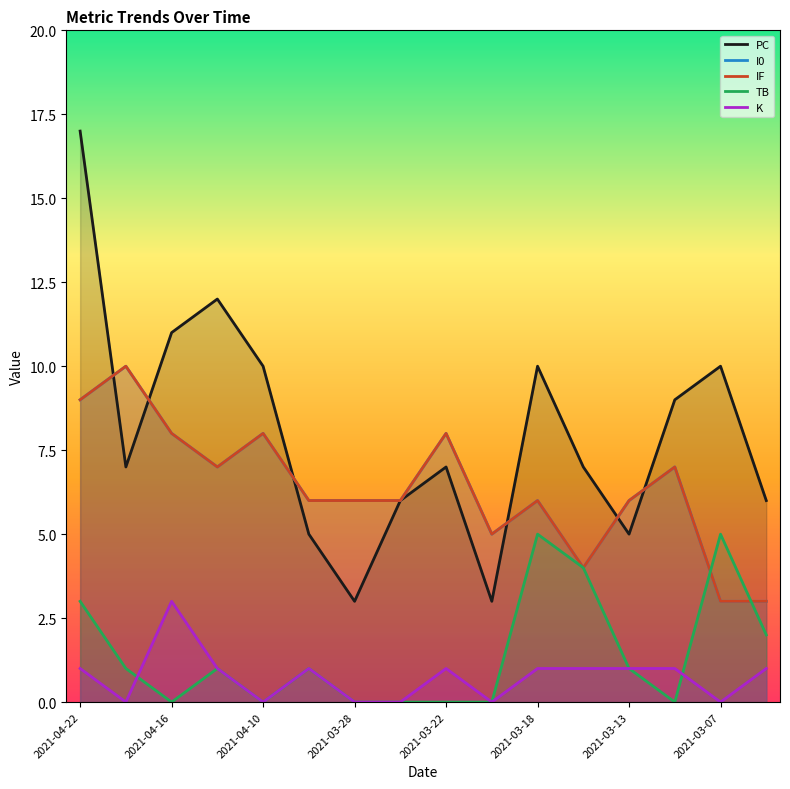

Reading right to left, what are all the values shown in this chart?

PC: 6	10	9	5	7	10	3	7	6	3	5	10	12	11	7	17
I0: 3	3	7	6	4	6	5	8	6	6	6	8	7	8	10	9
IF: 3	3	7	6	4	6	5	8	6	6	6	8	7	8	10	9
TB: 2	5	0	1	4	5	0	0	0	0	1	0	1	0	1	3
K: 1	0	1	1	1	1	0	1	0	0	1	0	1	3	0	1